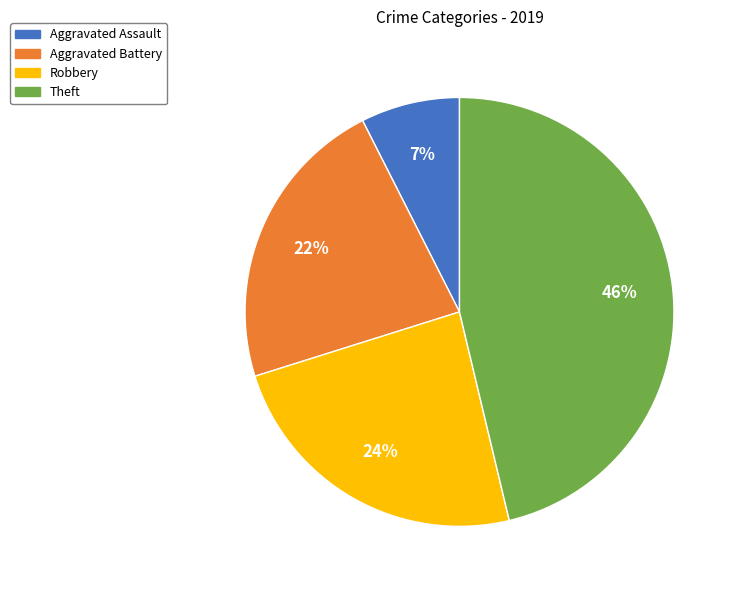

Is there a majority slice in this chart?

No